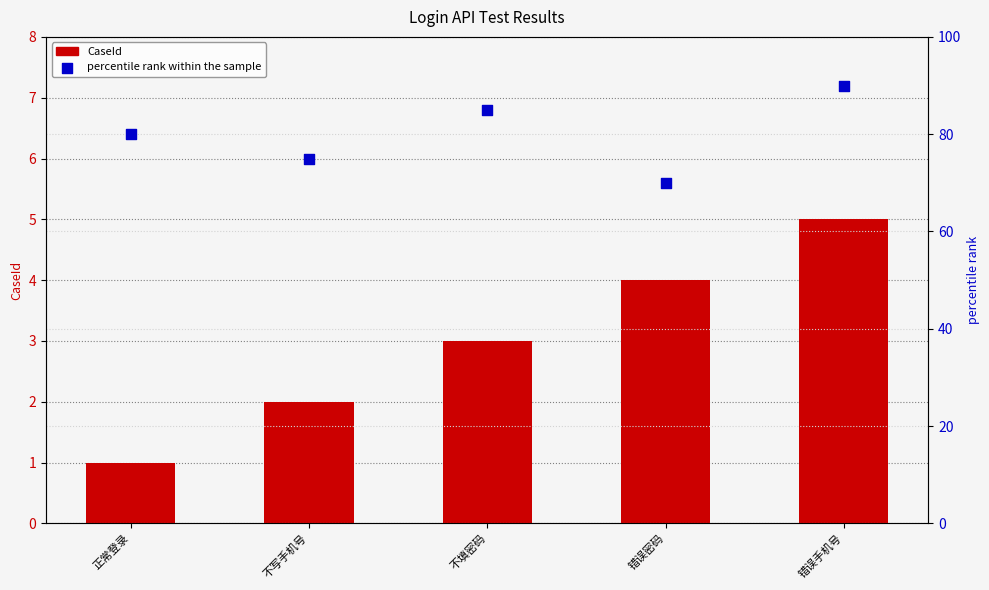

Which series has the largest total across all categories?

percentile rank within the sample